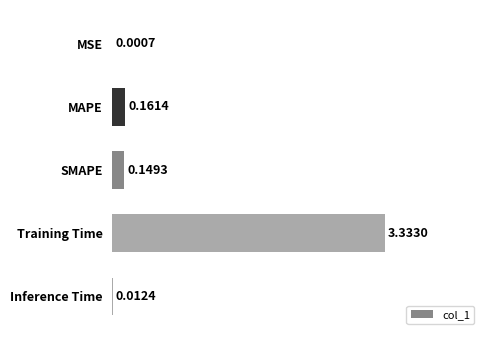

What is the sum of all values?

3.7